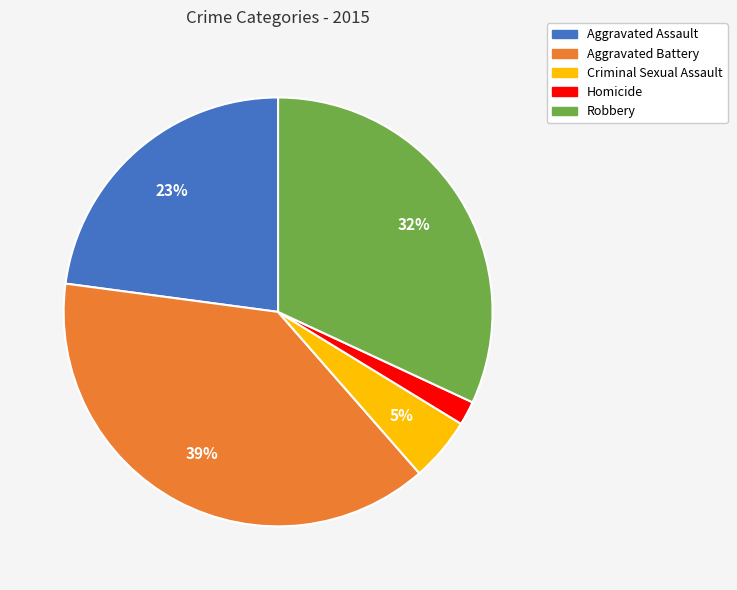

True or false: Aggravated Assault accounts for 35% of the total.

False